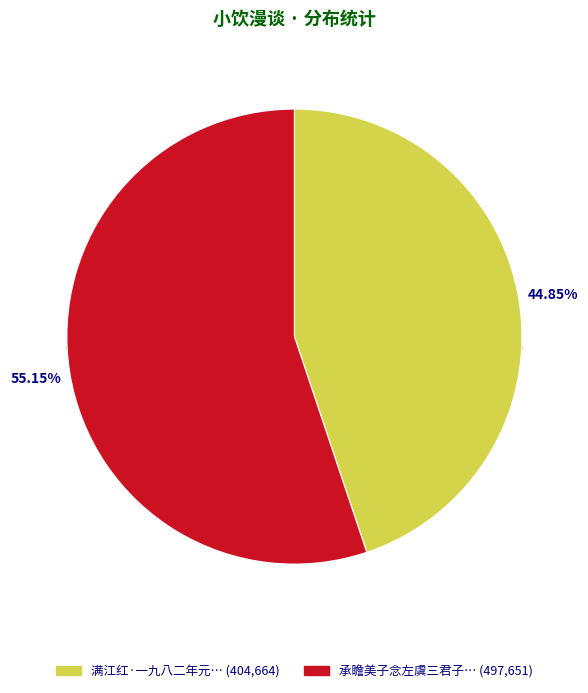

Is it true that 承瞻美子念左虞三君子枉顾小饮漫述 is 55% of the pie?

True